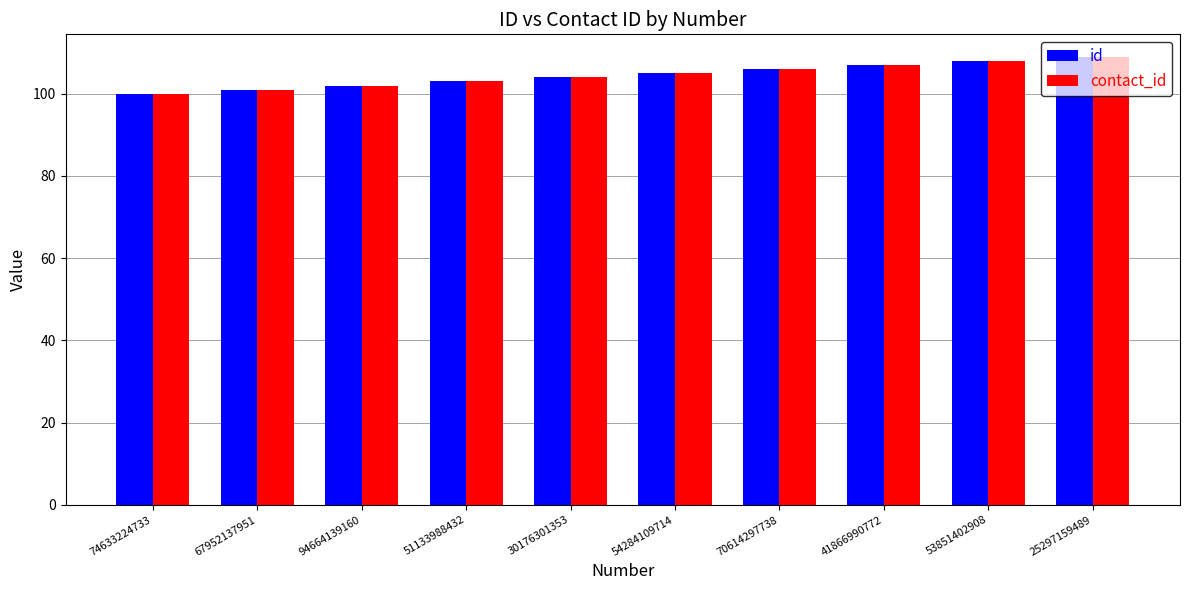

What is the sum of the id values at 30176301353 and 67952137951?

205